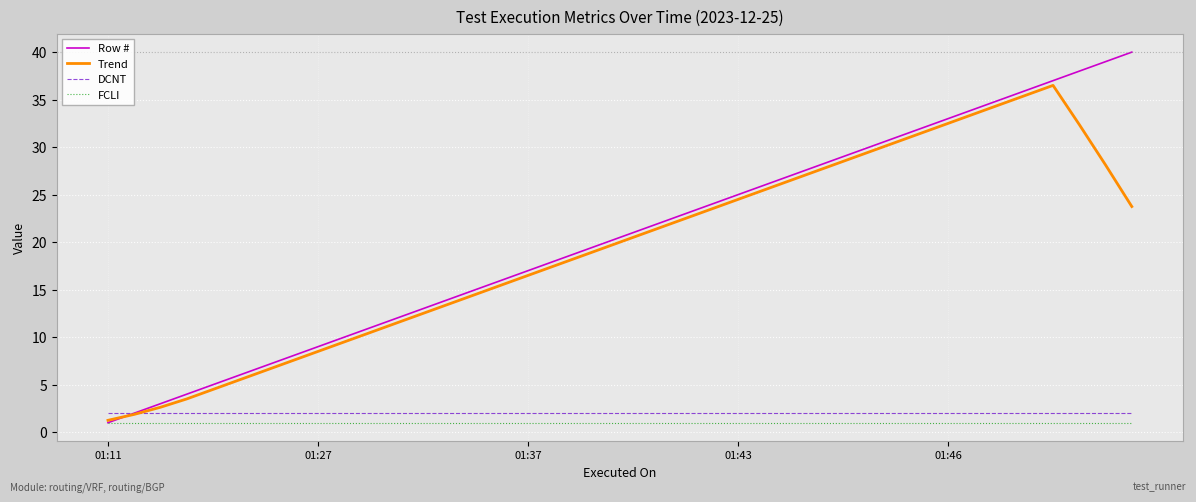

Which series has the widest spread of values?

Row #